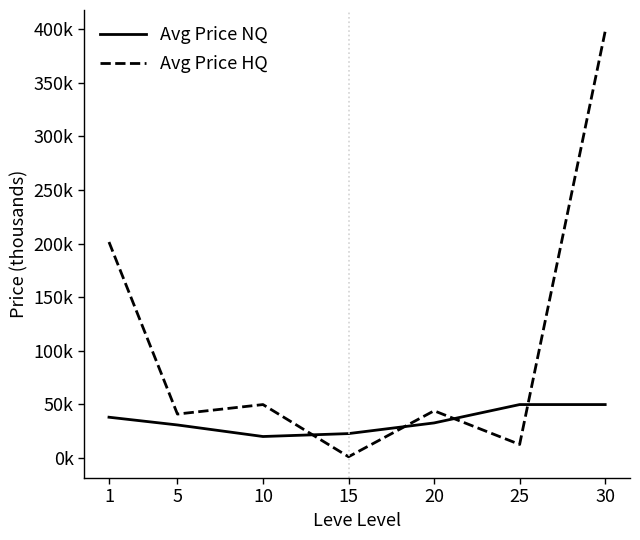

Is the value of Avg Price NQ at 1 greater than the value of Avg Price HQ at 25?

Yes